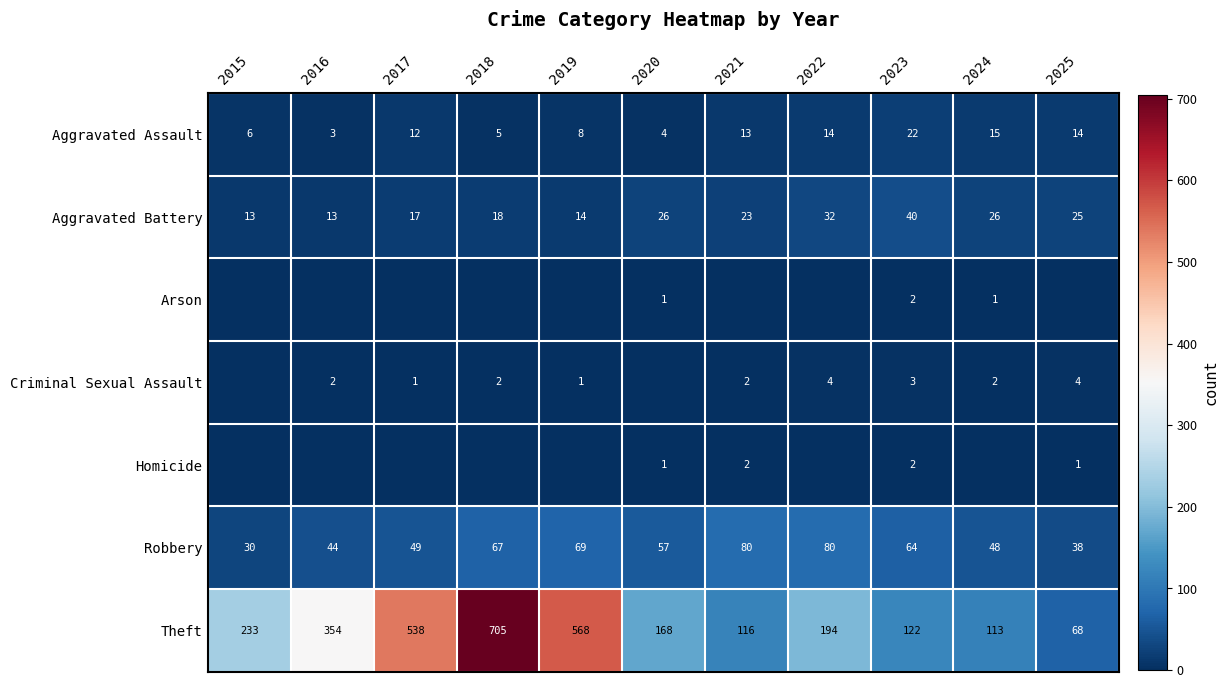

At which category is the sum across all series the highest?

2018